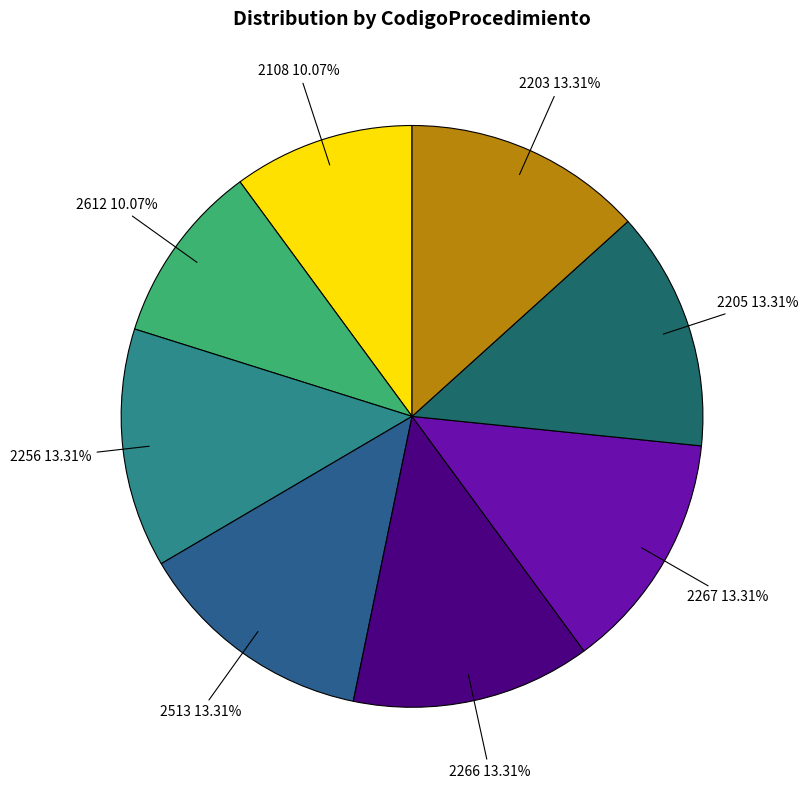

To the nearest percent, what portion does 2513 represent?

13%